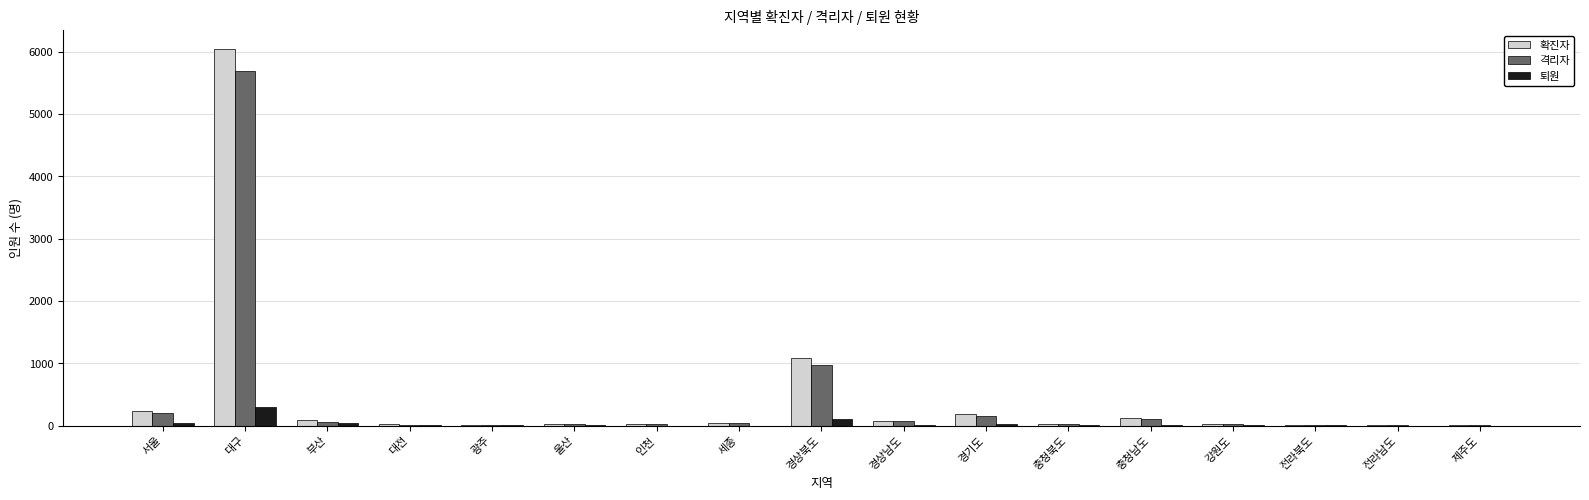

What is the sum of all 퇴원 values?

554